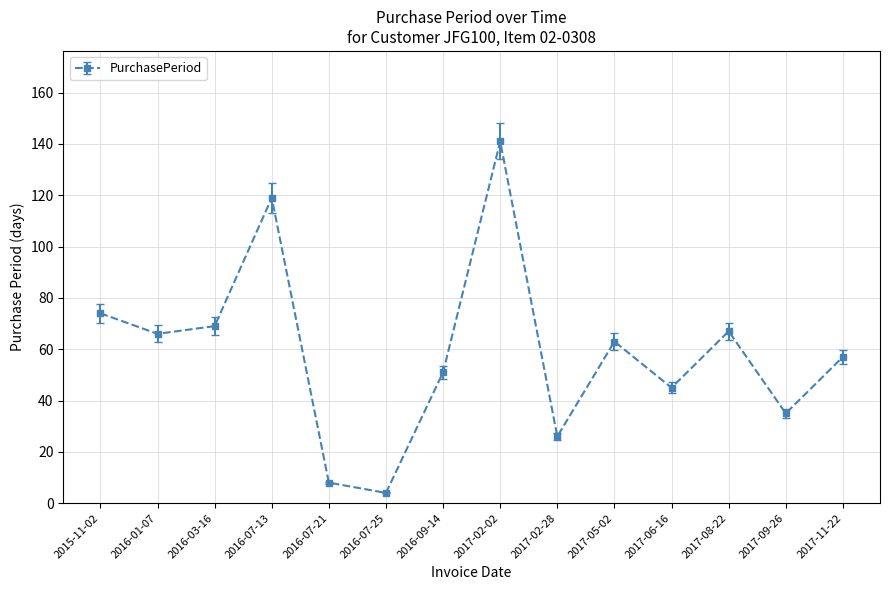

The value at 2017-11-22 is 57. True or false?

True